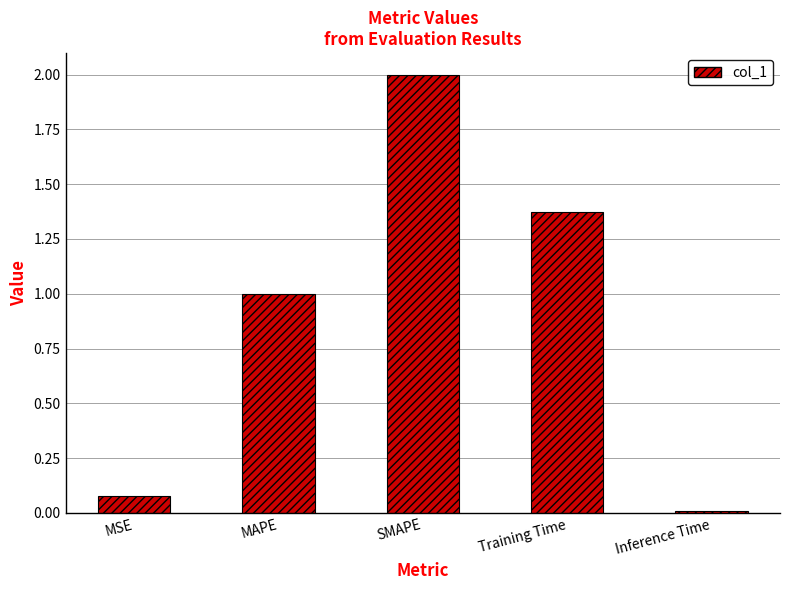

True or false: the data shows 1.0 at MAPE.

True